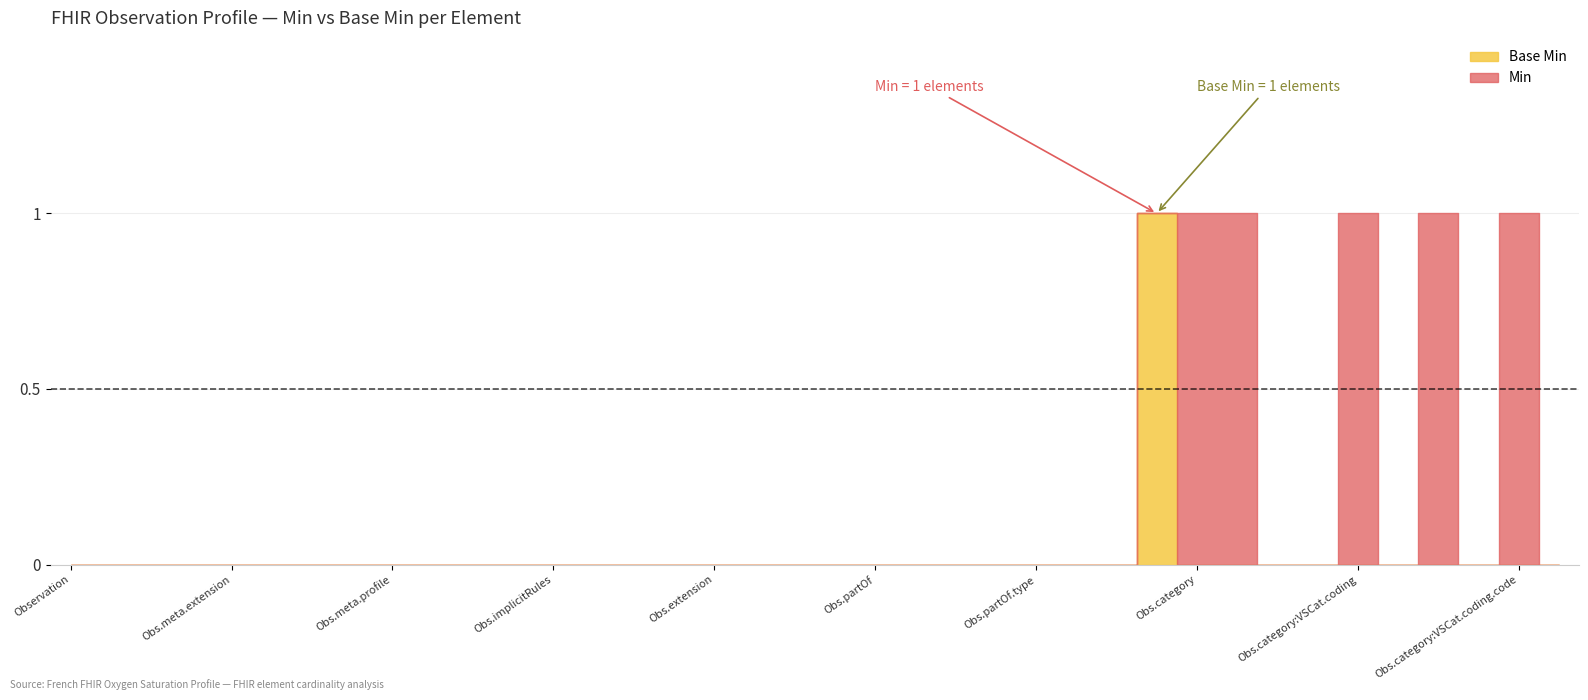

Reading left to right, extract all data points from this chart.

Min: 0	0	0	0	0	0	0	0	0	0	0	0	0	0	0	0	0	0	0	0	0	0	0	0	0	0	0	1	1	1	0	0	1	0	1	0	1	0
Base Min: 0	0	0	0	0	0	0	0	0	0	0	0	0	0	0	0	0	0	0	0	0	0	0	0	0	0	0	1	0	0	0	0	0	0	0	0	0	0